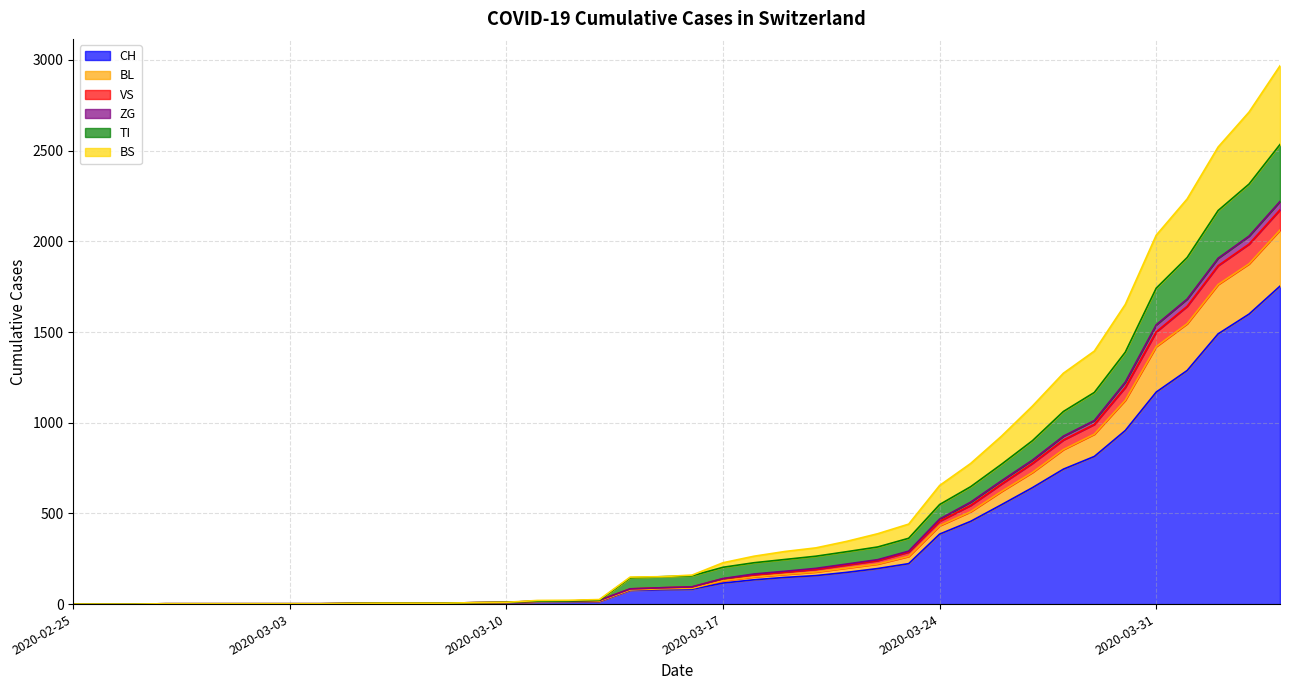

How many values in the BL series exceed 87?

19